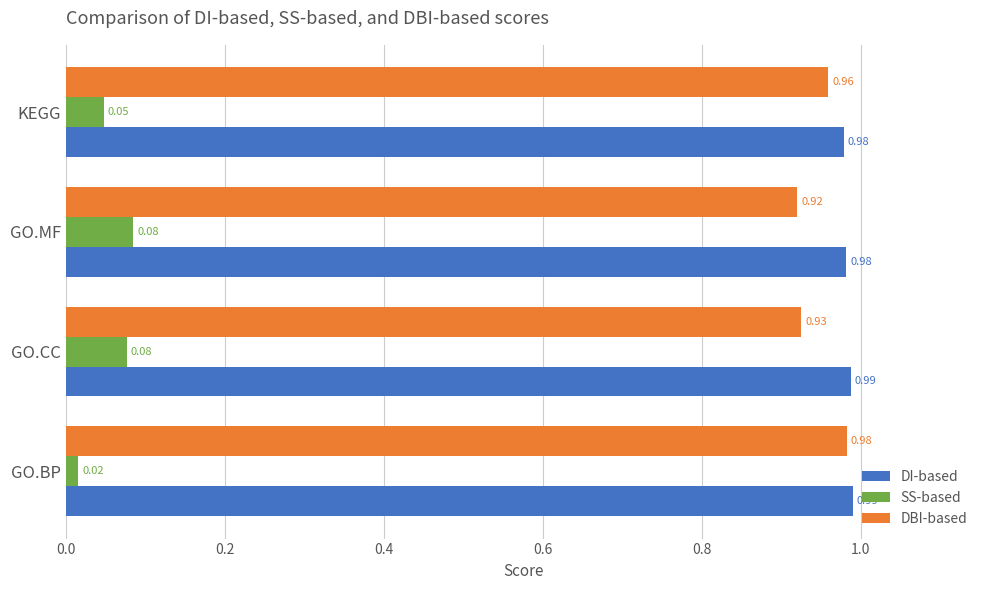

Which series changed the most between GO.BP and KEGG?

SS-based